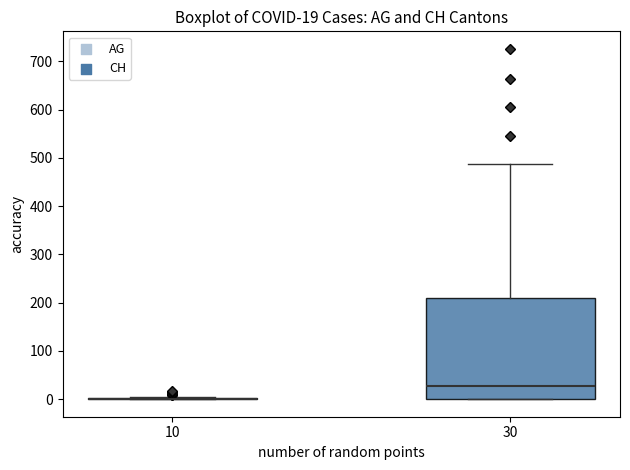

Comparing the boxes themselves (not the whiskers), which one is the tallest?

30